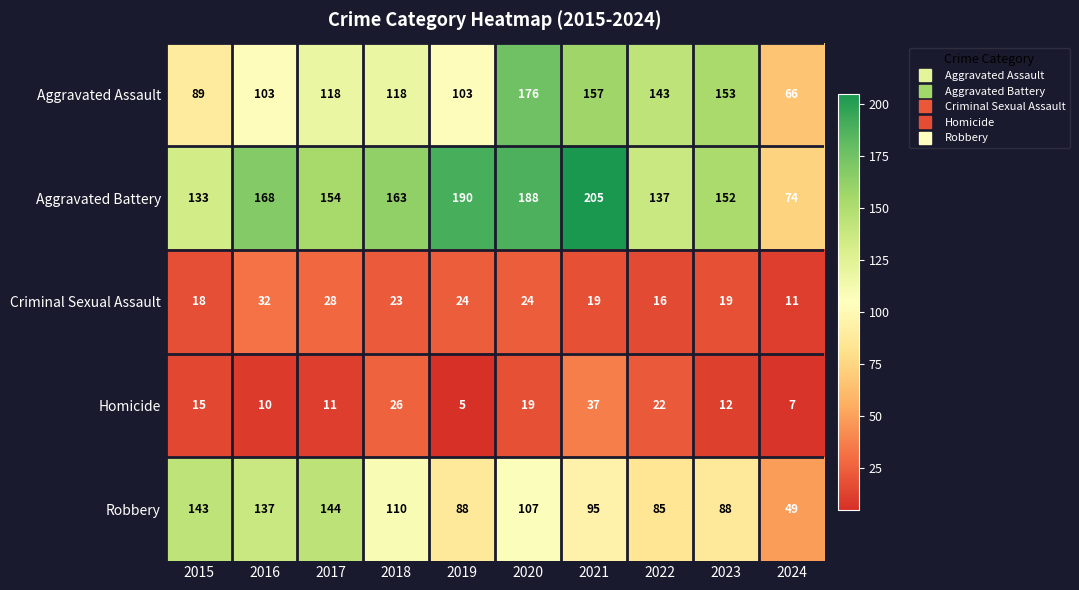

Which series has the largest range (max minus min)?

Aggravated Battery